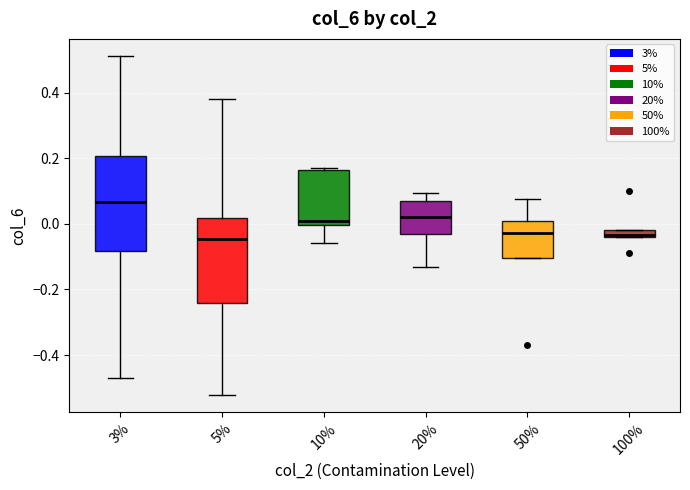

Comparing the boxes themselves (not the whiskers), which one is the tallest?

3%